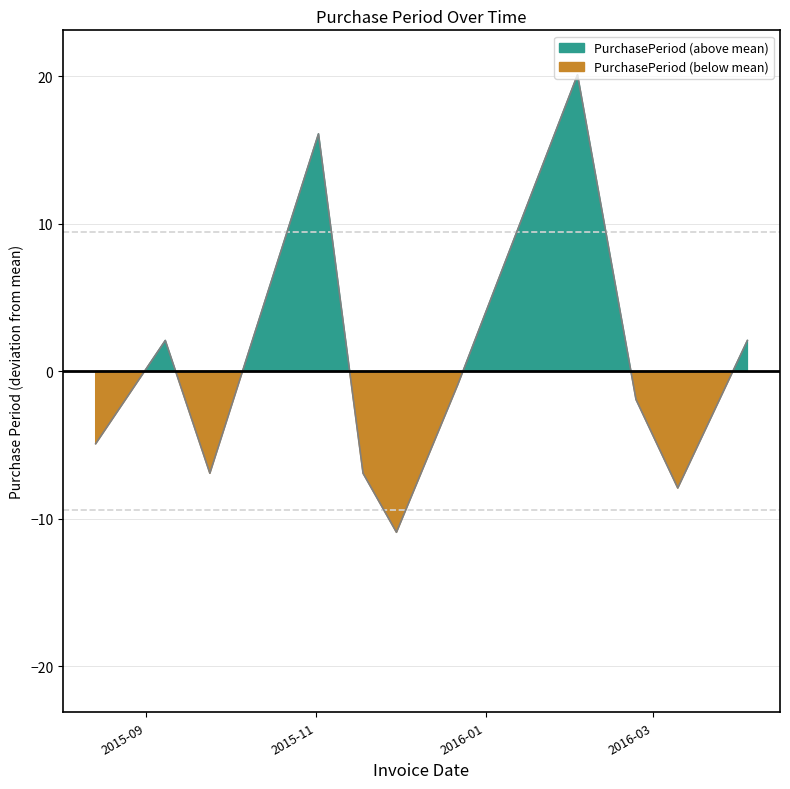

Read the value at 2016-02-24.

-1.9